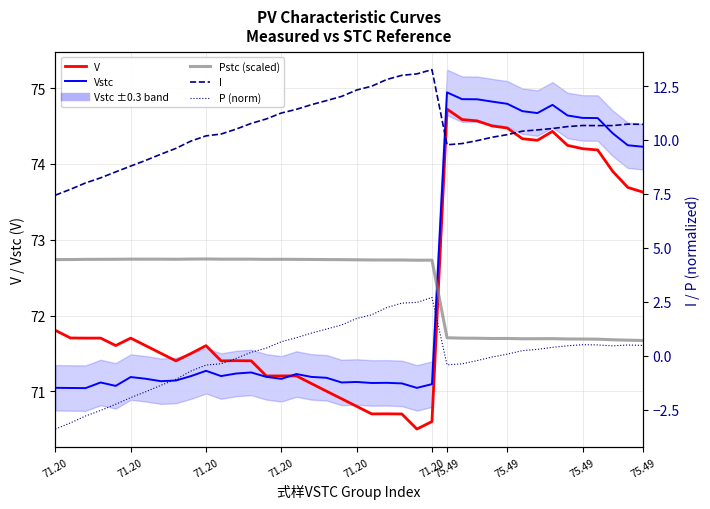

How many negative values does the P (norm) series have?

17